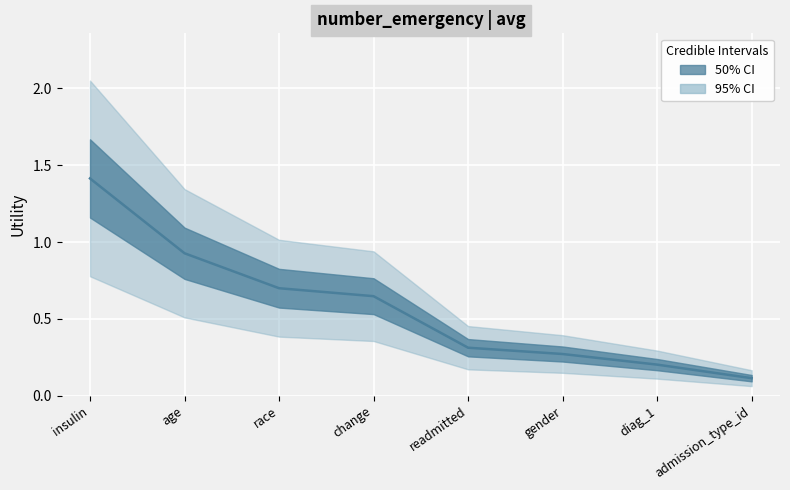

What position from the right is diag_1?

2